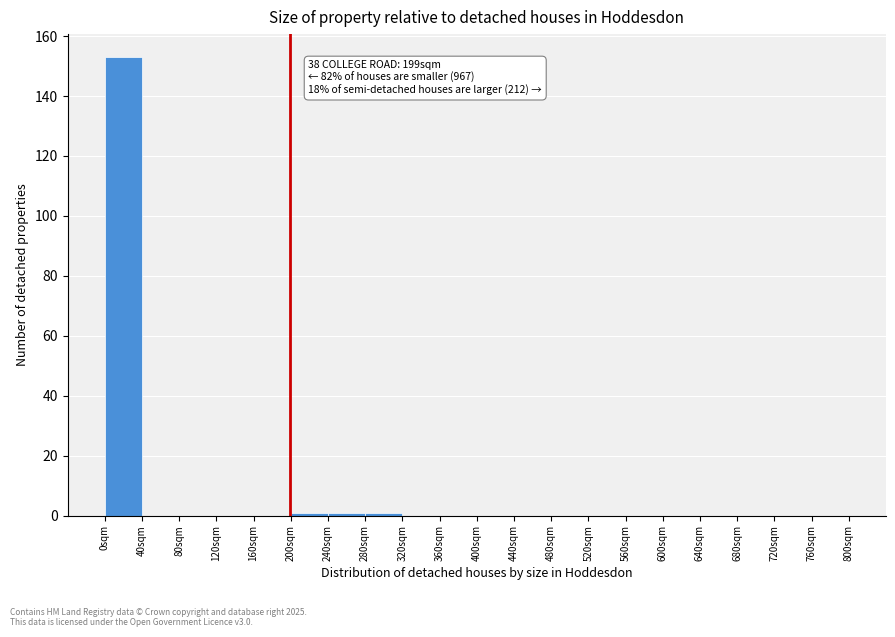

Over which range of the x-axis is the bar tallest?

0 to 40